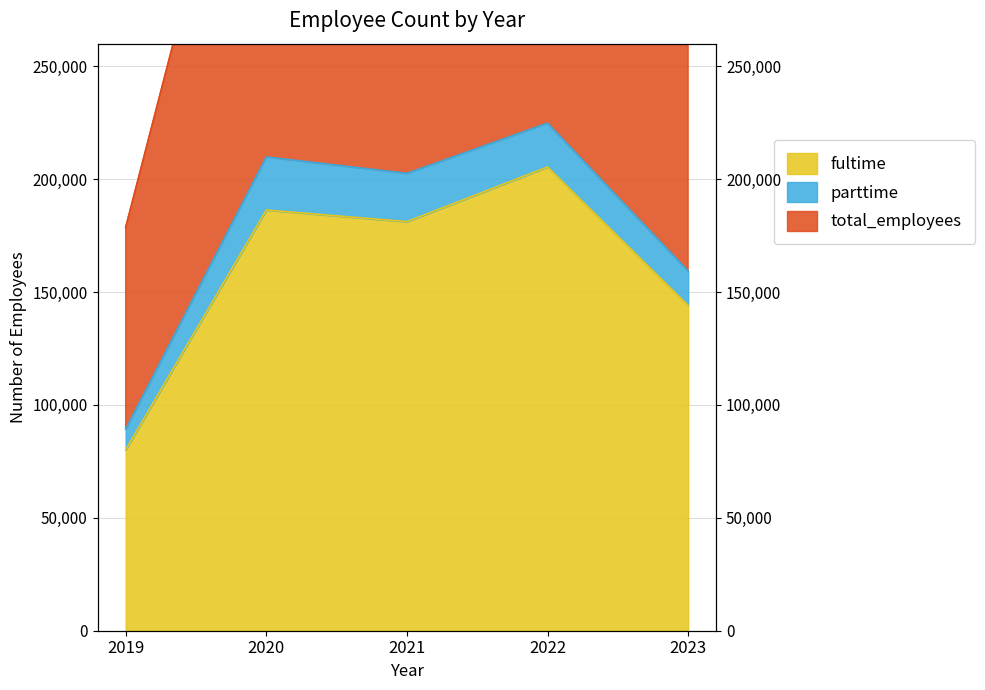

What is the total value across all series at 2023?

303404